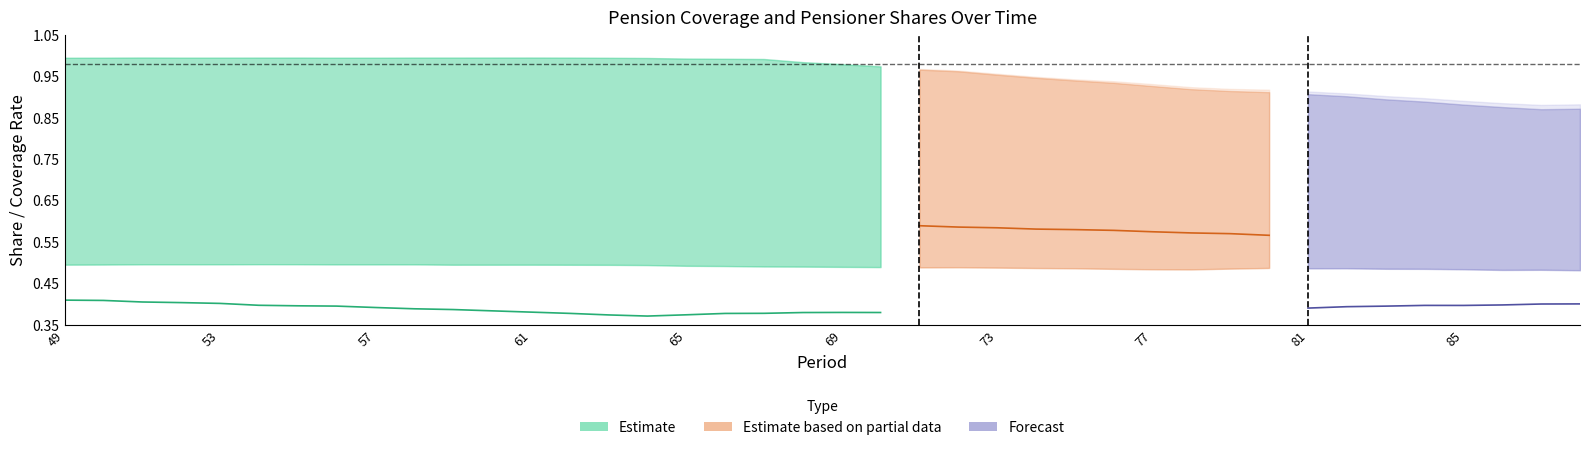

Reading right to left, extract all data points from this chart.

Contributory_pensioners_share: 88=0.4	87=0.4	86=0.4	85=0.4	84=0.4	83=0.4	82=0.4	81=0.4	80=0.4	79=0.4	78=0.4	77=0.4	76=0.4	75=0.4	74=0.4	73=0.4	72=0.4	71=0.4	70=0.4	69=0.4	68=0.4	67=0.4	66=0.4	65=0.4	64=0.4	63=0.4	62=0.4	61=0.4	60=0.4	59=0.4	58=0.4	57=0.4	56=0.4	55=0.4	54=0.4	53=0.4	52=0.4	51=0.4	50=0.4	49=0.4
Moratorium_pensioners_share: 88=0.5	87=0.5	86=0.5	85=0.6	84=0.6	83=0.6	82=0.6	81=0.6	80=0.6	79=0.6	78=0.6	77=0.6	76=0.6	75=0.6	74=0.6	73=0.6	72=0.6	71=0.6	70=0.6	69=0.6	68=0.6	67=0.6	66=0.6	65=0.6	64=0.6	63=0.6	62=0.6	61=0.6	60=0.6	59=0.6	58=0.6	57=0.6	56=0.6	55=0.6	54=0.6	53=0.6	52=0.6	51=0.6	50=0.6	49=0.6
retirement_coverage_for_legal_age: 88=0.9	87=0.9	86=0.9	85=0.9	84=0.9	83=0.9	82=0.9	81=0.9	80=0.9	79=0.9	78=0.9	77=0.9	76=0.9	75=0.9	74=0.9	73=1.0	72=1.0	71=1.0	70=1.0	69=1.0	68=1.0	67=1.0	66=1.0	65=1.0	64=1.0	63=1.0	62=1.0	61=1.0	60=1.0	59=1.0	58=1.0	57=1.0	56=1.0	55=1.0	54=1.0	53=1.0	52=1.0	51=1.0	50=1.0	49=1.0
retirement_coverage_65+: 88=1.0	87=1.0	86=1.0	85=1.0	84=1.0	83=1.0	82=1.0	81=1.0	80=1.0	79=1.0	78=1.0	77=1.0	76=1.0	75=1.0	74=1.0	73=1.0	72=1.0	71=1.0	70=1.0	69=1.0	68=1.0	67=1.0	66=1.0	65=1.0	64=1.0	63=1.0	62=1.0	61=1.0	60=1.0	59=1.0	58=1.0	57=1.0	56=1.0	55=1.0	54=1.0	53=1.0	52=1.0	51=1.0	50=1.0	49=1.0
All_coverage_legal_age: 88=0.9	87=0.9	86=0.9	85=0.9	84=0.9	83=0.9	82=0.9	81=0.9	80=0.9	79=0.9	78=0.9	77=0.9	76=0.9	75=0.9	74=0.9	73=1.0	72=1.0	71=1.0	70=1.0	69=1.0	68=1.0	67=1.0	66=1.0	65=1.0	64=1.0	63=1.0	62=1.0	61=1.0	60=1.0	59=1.0	58=1.0	57=1.0	56=1.0	55=1.0	54=1.0	53=1.0	52=1.0	51=1.0	50=1.0	49=1.0
All_coverage_65+: 88=1.0	87=1.0	86=1.0	85=1.0	84=1.0	83=1.0	82=1.0	81=1.0	80=1.0	79=1.0	78=1.0	77=1.0	76=1.0	75=1.0	74=1.0	73=1.0	72=1.0	71=1.0	70=1.0	69=1.0	68=1.0	67=1.0	66=1.0	65=1.0	64=1.0	63=1.0	62=1.0	61=1.0	60=1.0	59=1.0	58=1.0	57=1.0	56=1.0	55=1.0	54=1.0	53=1.0	52=1.0	51=1.0	50=1.0	49=1.0